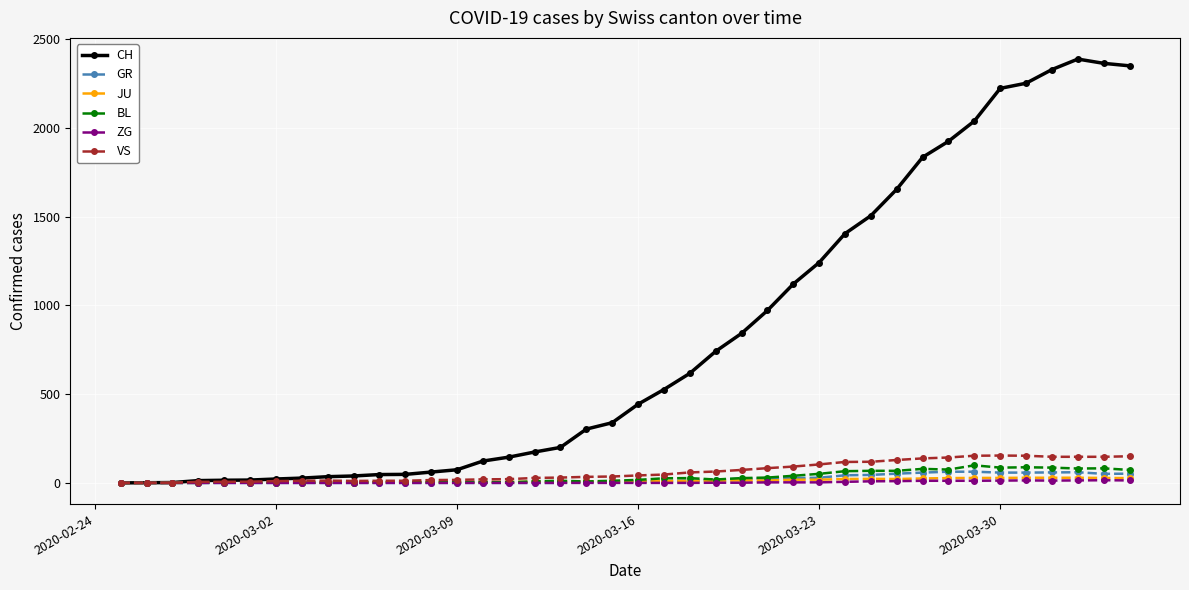

Which series has the widest spread of values?

CH